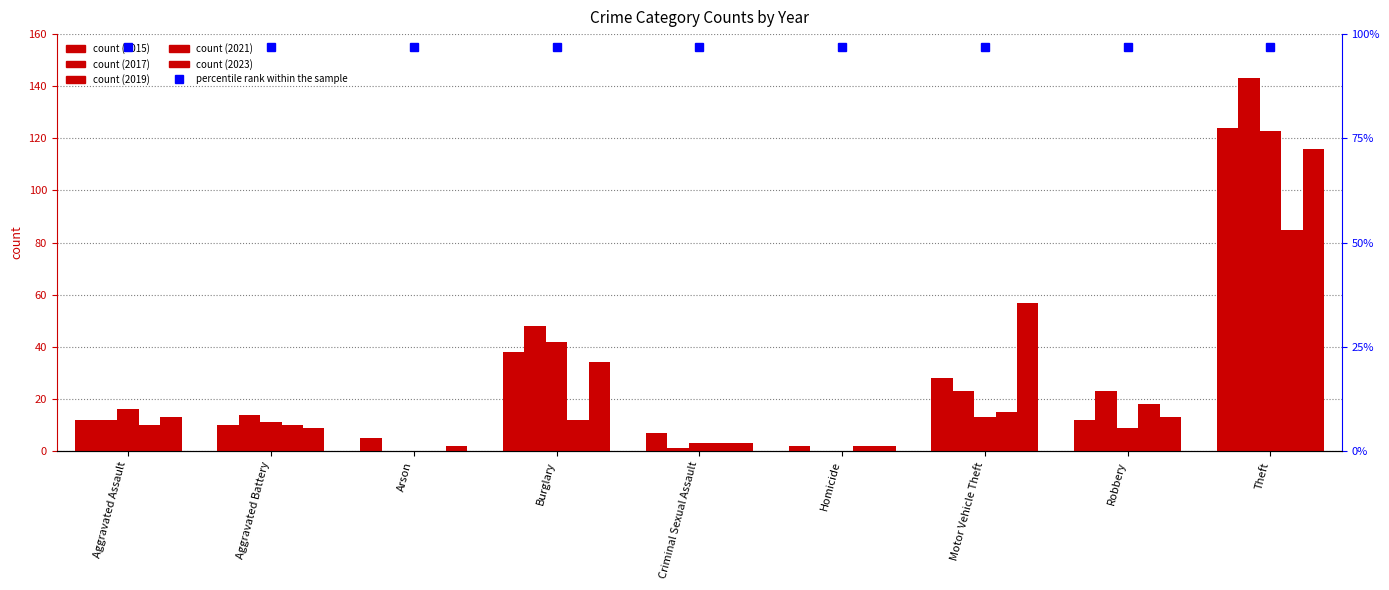

What is the difference between the highest and lowest values at Arson?

5